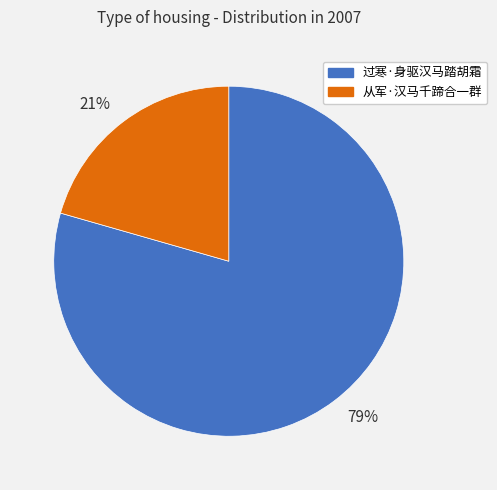

To the nearest percent, what is the combined percentage of 79% and 21%?

100%